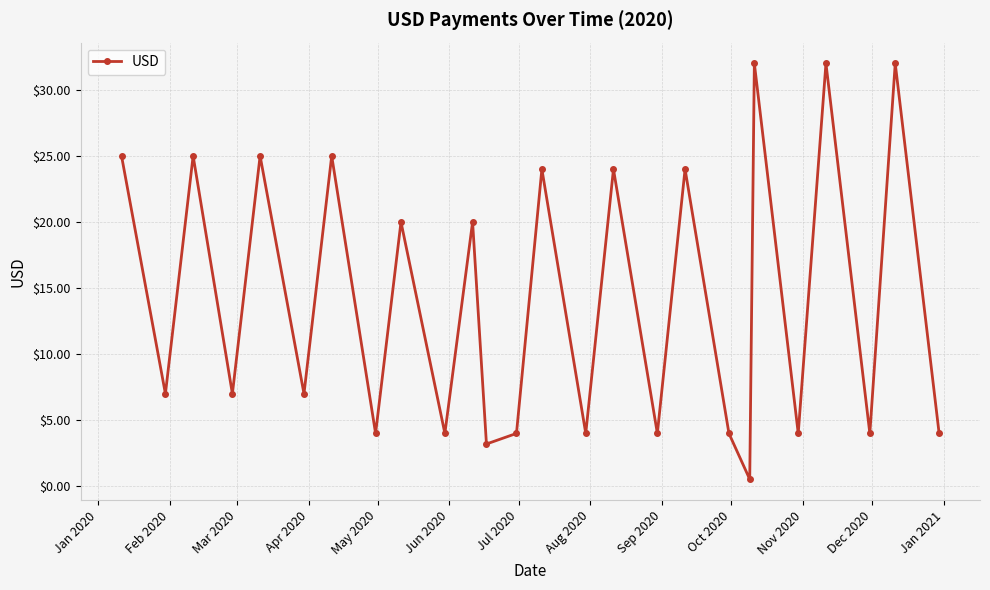

What is the difference between the second highest and second lowest values?

28.8